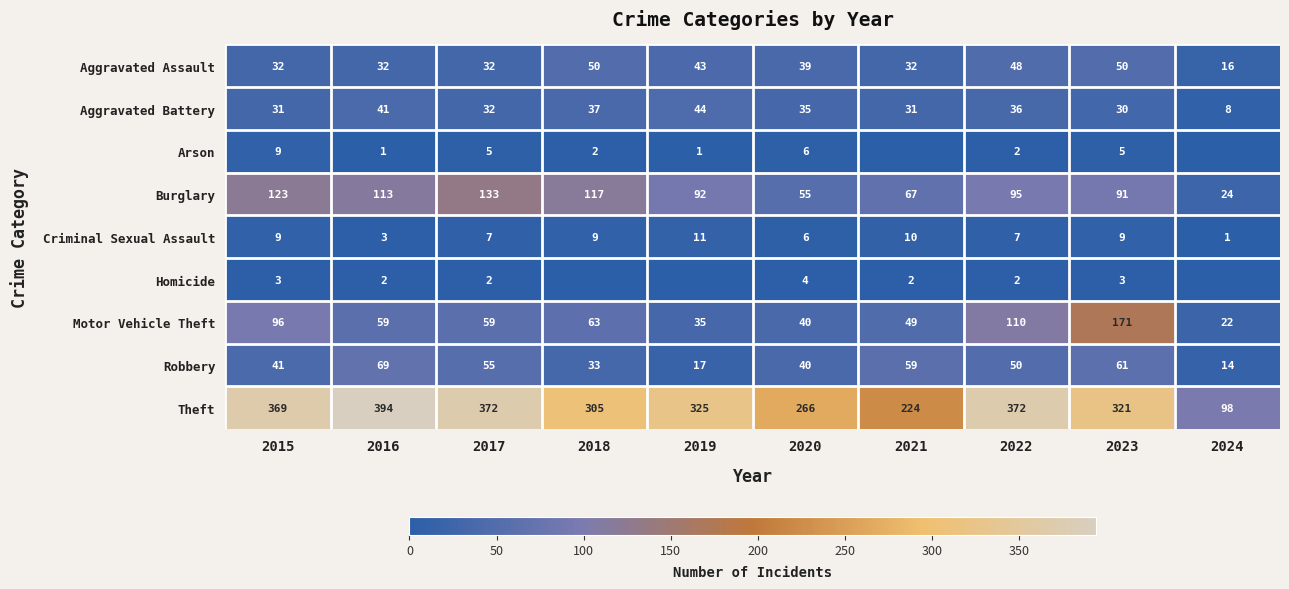

What is the average value of the Robbery series?

44